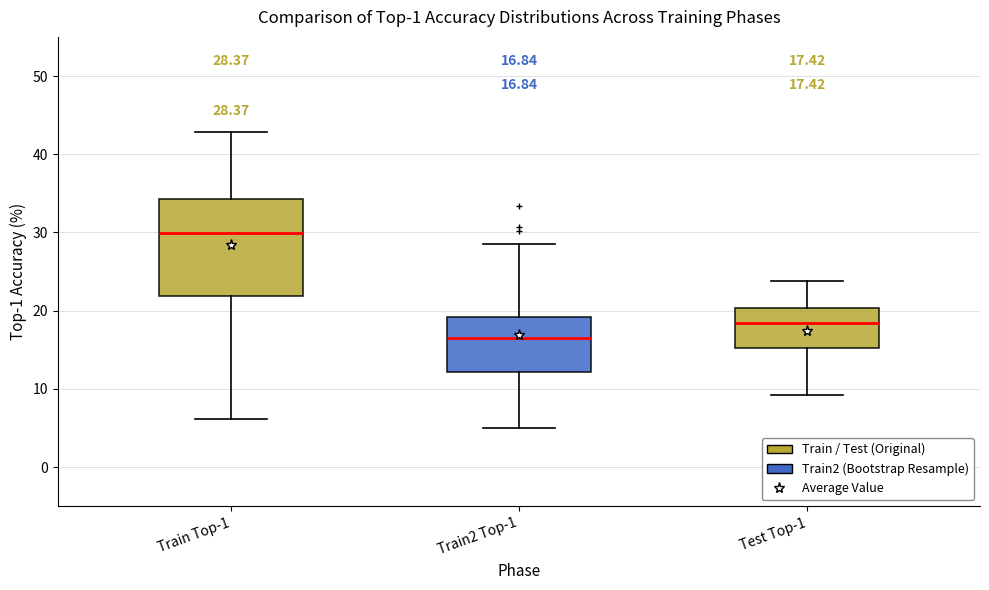

Which box's median line is the lowest?

Train2 Top-1